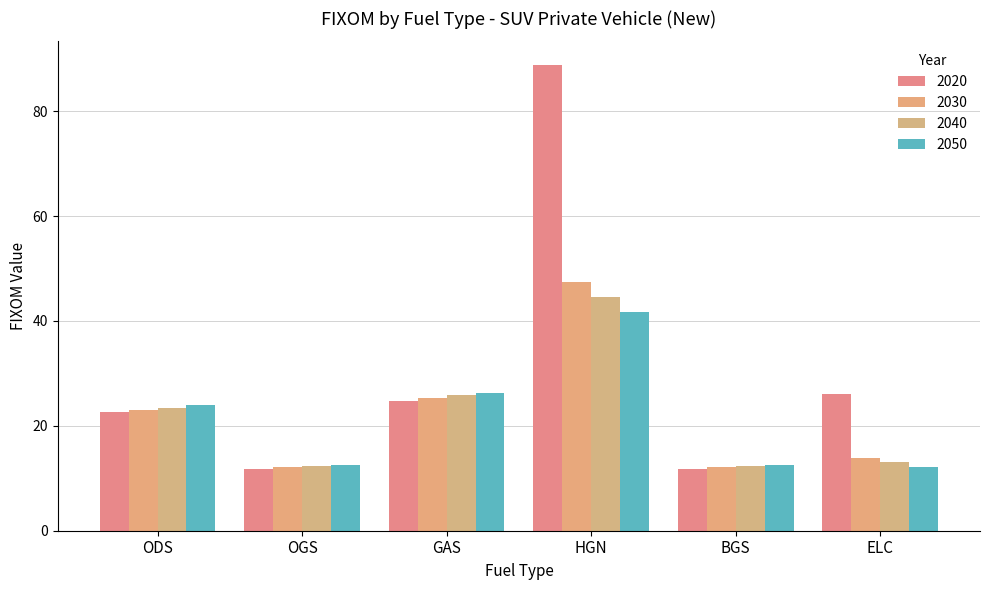

What is the difference between the second highest and minimum values in the 2030 series?

13.2